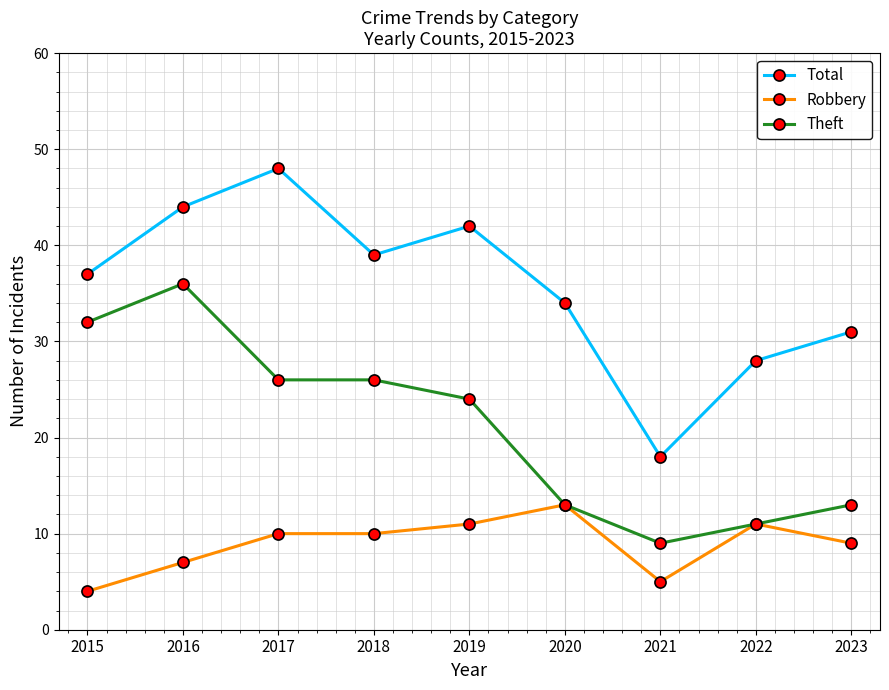

How many data points in Robbery are less than 10?

4